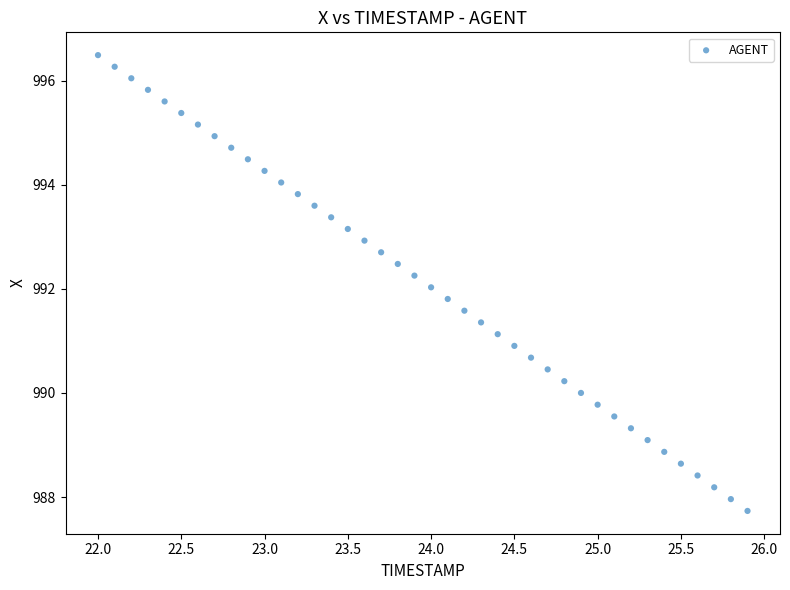

What is the range of X values (max minus min)?

3.9